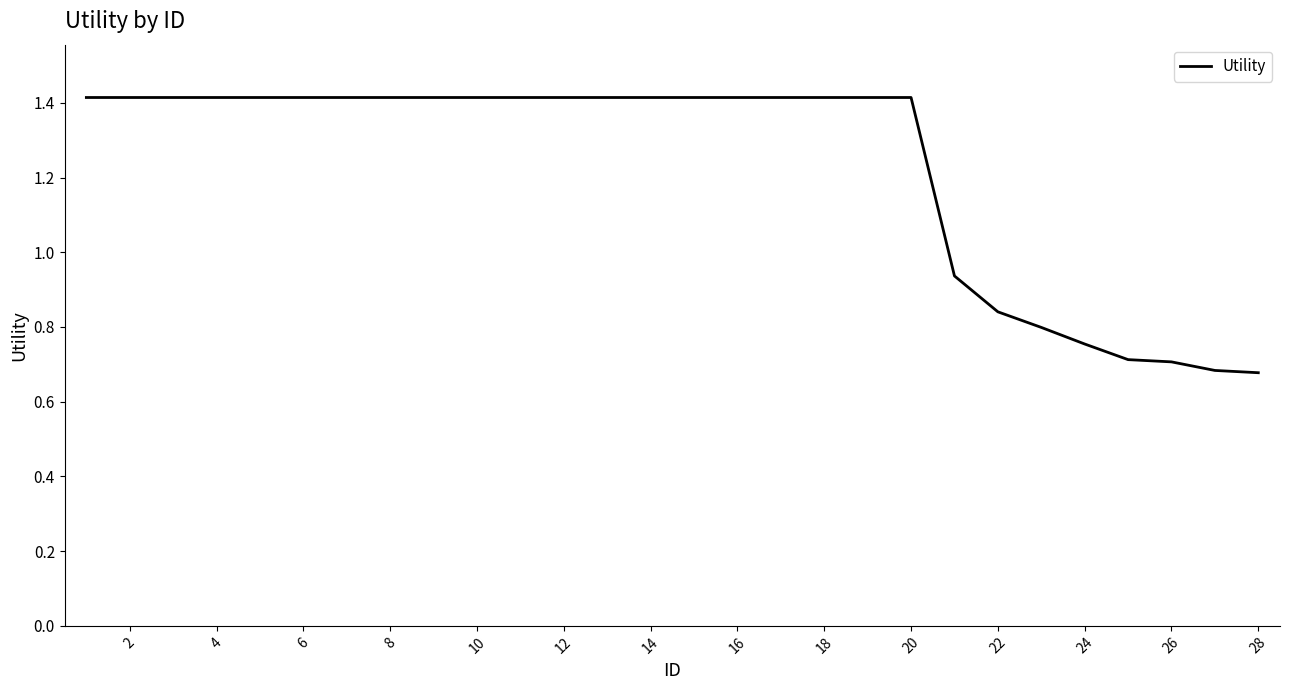

What is the maximum value shown in the chart?

1.4